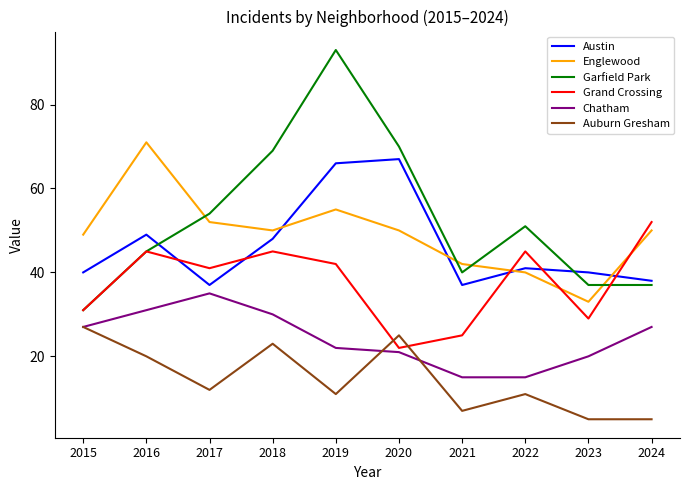

Does the chart have visible grid lines?

No